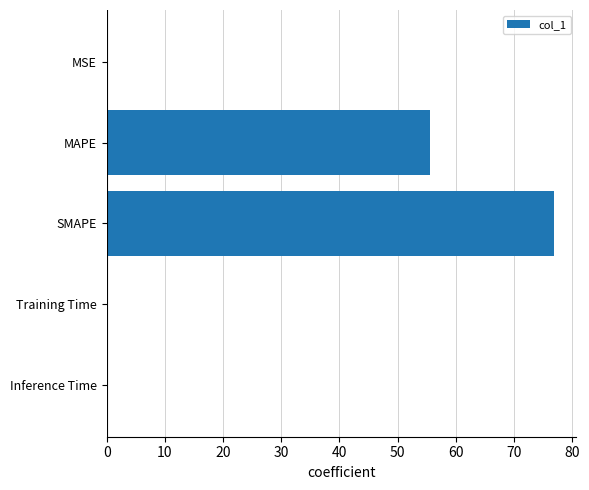

At which label is the value closest to 38?

MAPE